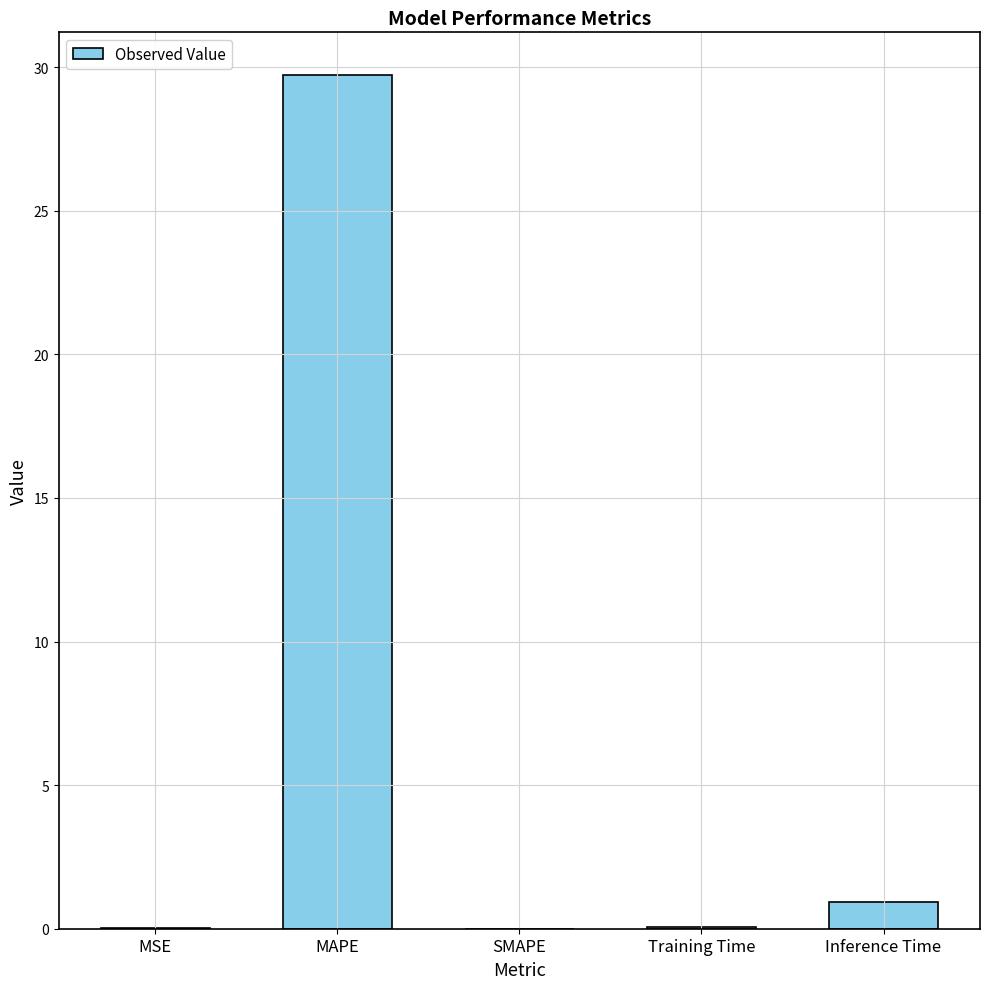

What is the sum of all values?

30.7